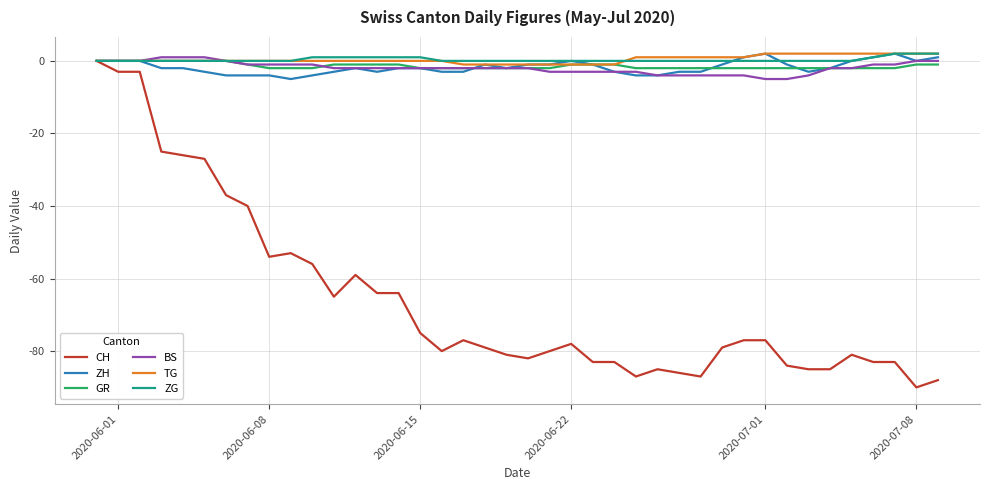

What is the difference between the maximum and minimum values in the ZH series?

7